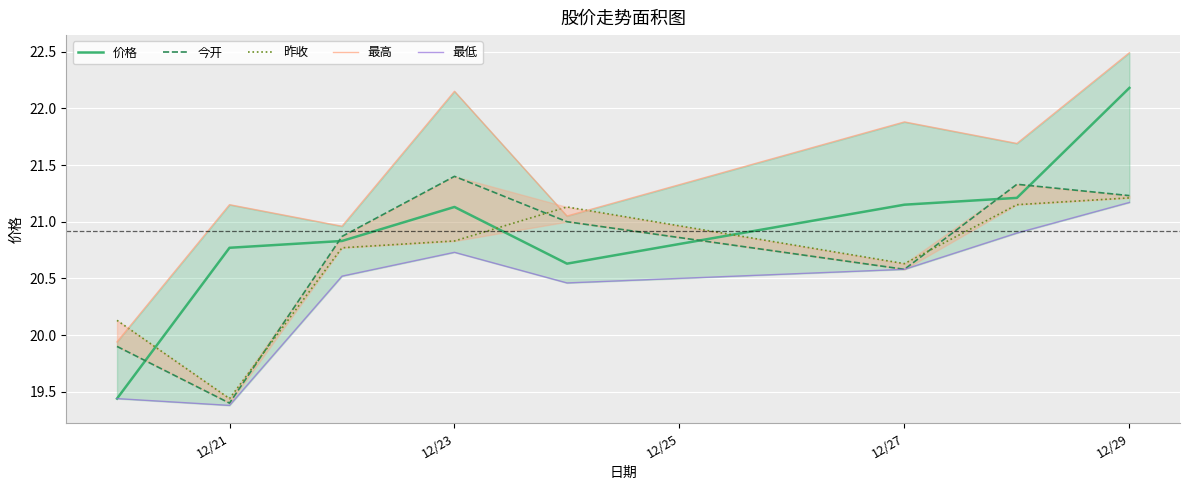

What is the maximum value for 价格?

22.2